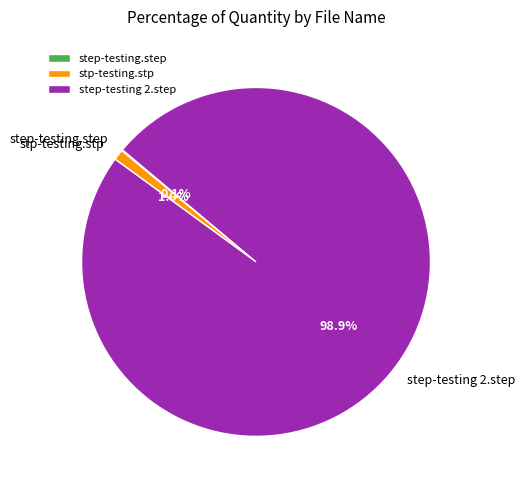

What portion of the pie excludes step-testing 2.step?

1.1%